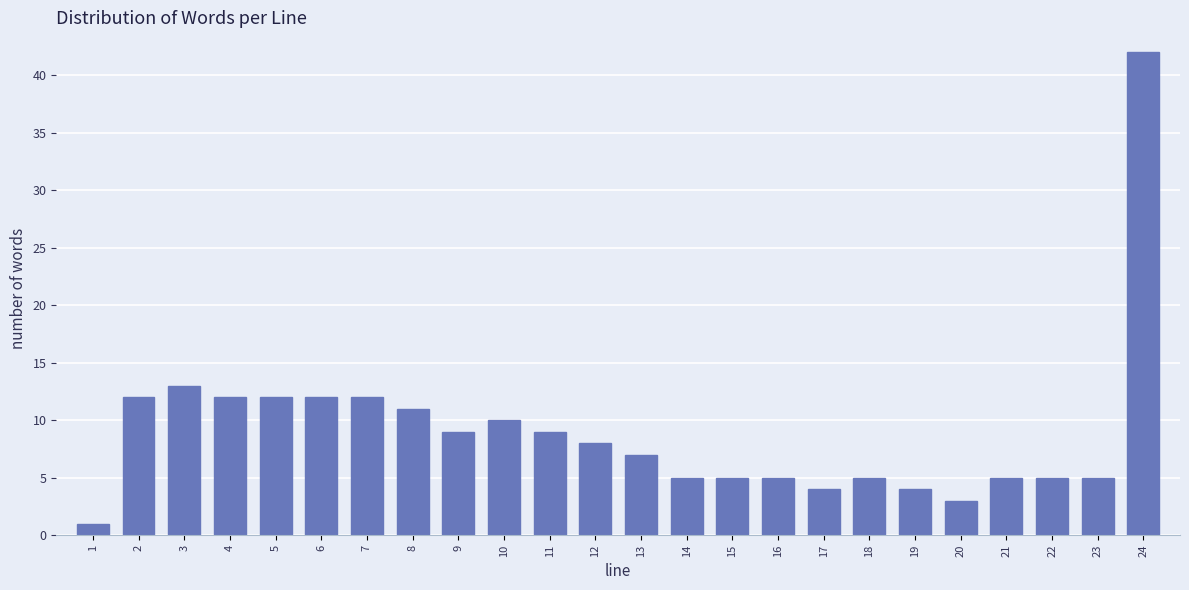

Reading right to left, transcribe all the data shown in this chart.

24=42	23=5	22=5	21=5	20=3	19=4	18=5	17=4	16=5	15=5	14=5	13=7	12=8	11=9	10=10	9=9	8=11	7=12	6=12	5=12	4=12	3=13	2=12	1=1